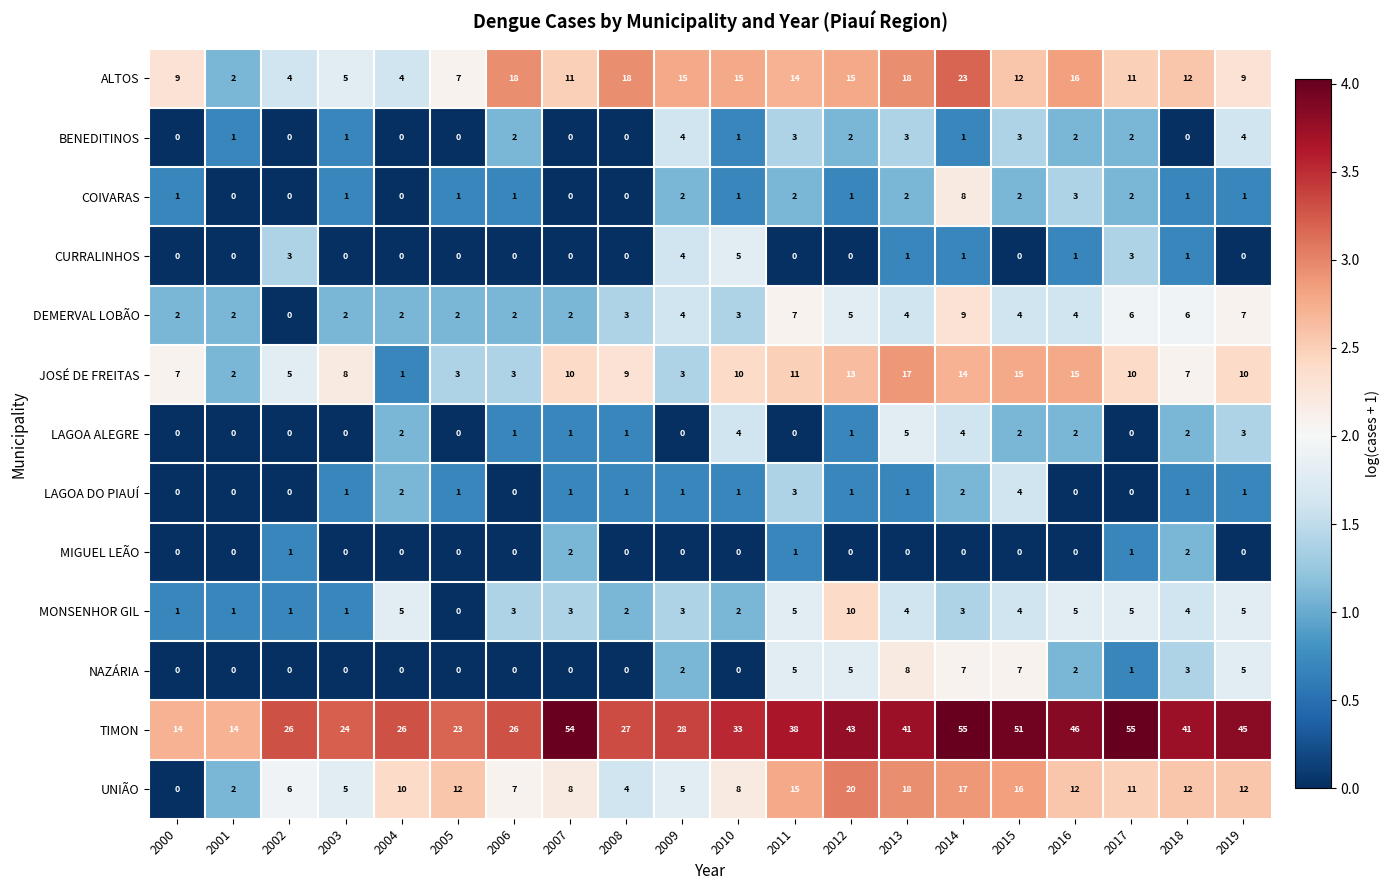

What value does the MONSENHOR GIL series have at 2018, to the nearest 5?

5